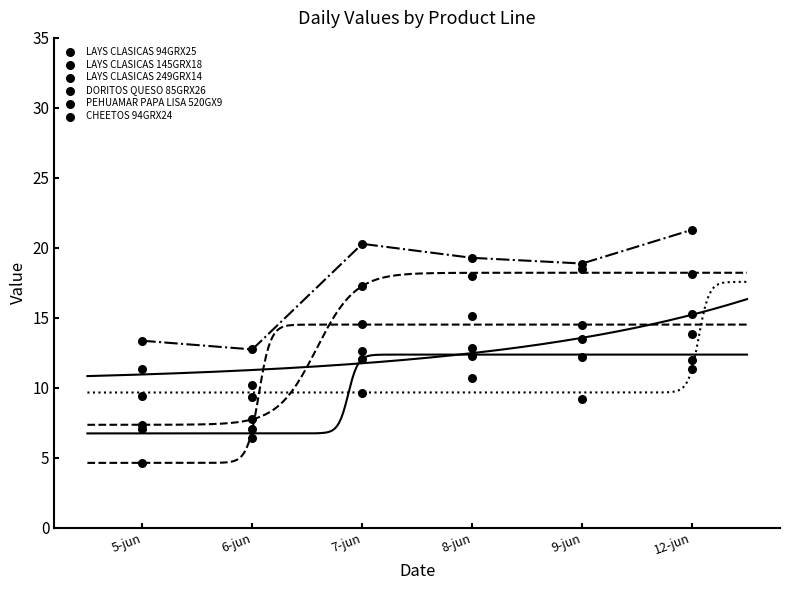

Which series has the largest Y range (max minus min)?

LAYS CLASICAS 145GRX18